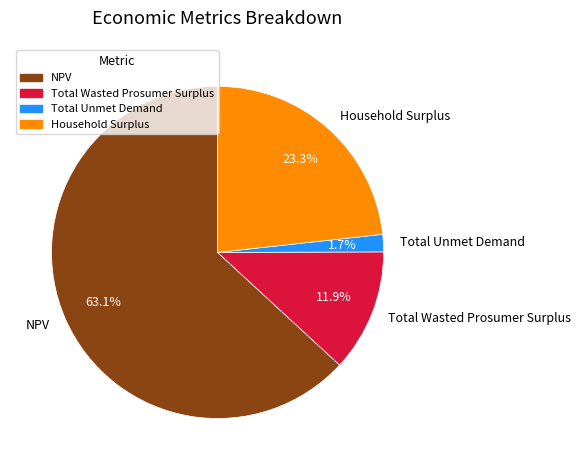

To the nearest percent, what percentage of the pie is Total Unmet Demand?

2%